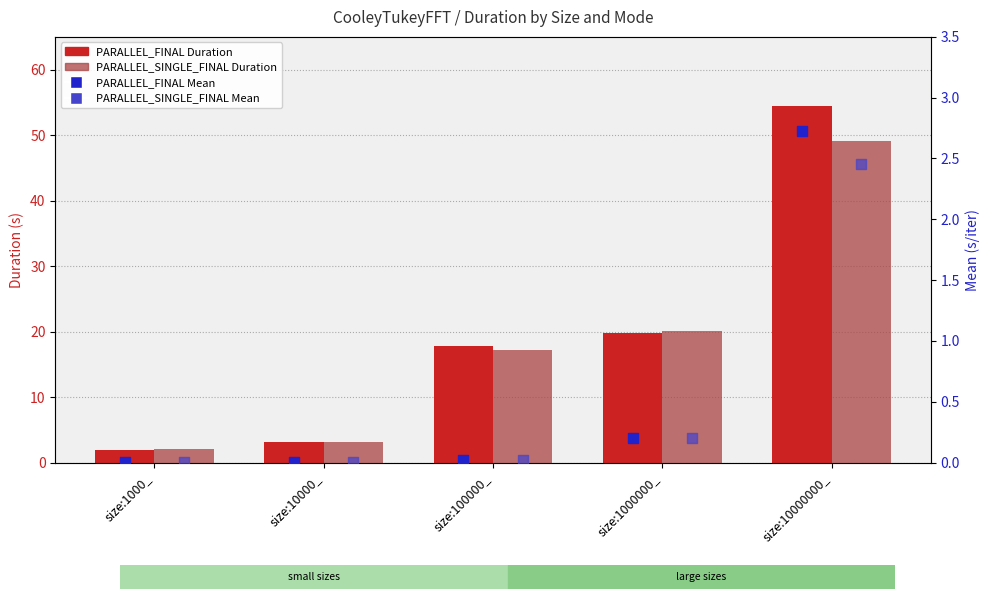

Which series has the widest spread of Y values?

PARALLEL_FINAL Duration